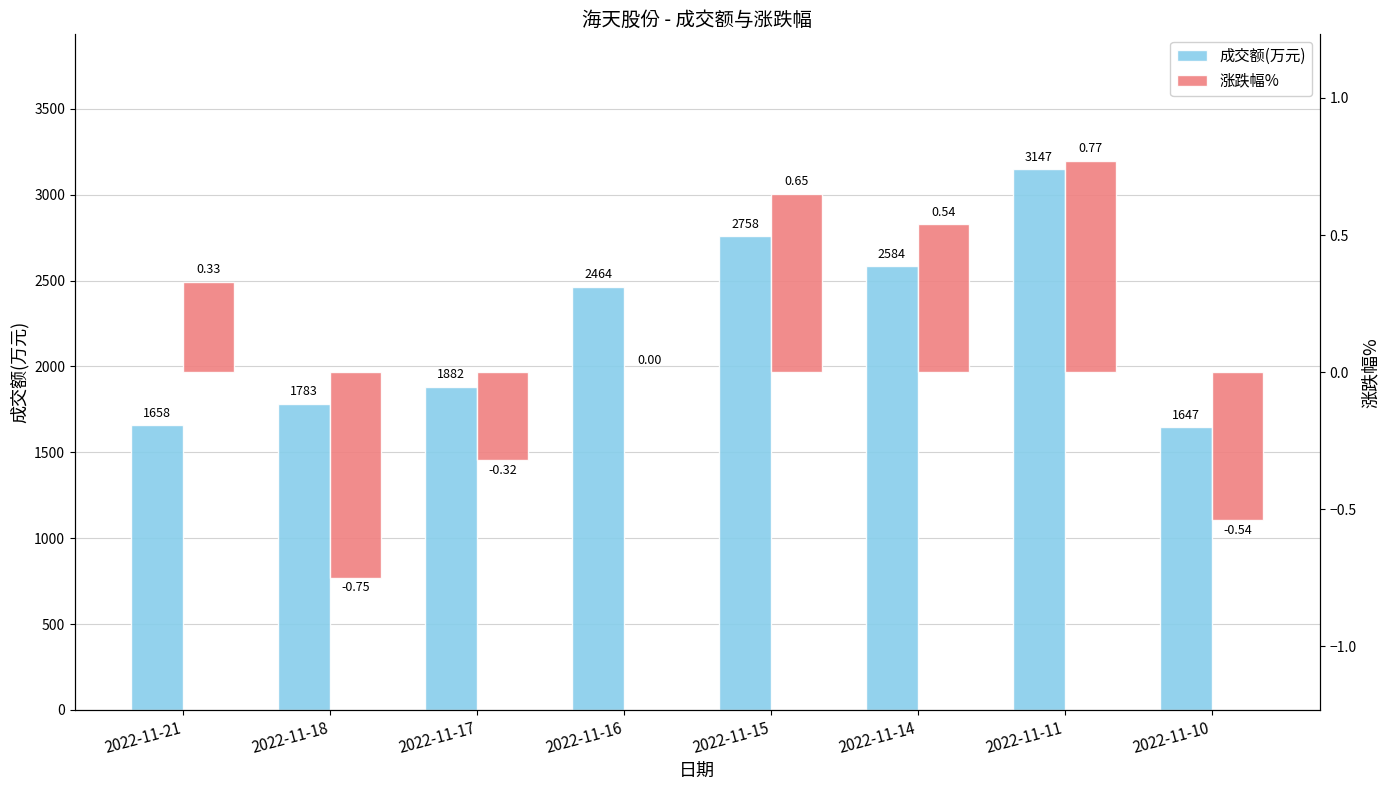

Reading left to right, extract all data points from this chart.

成交额(万元): 1658.0	1783.0	1882.0	2464.0	2758.0	2584.0	3147.0	1647.0
涨跌幅%: 0.3	-0.8	-0.3	0.0	0.7	0.5	0.8	-0.5